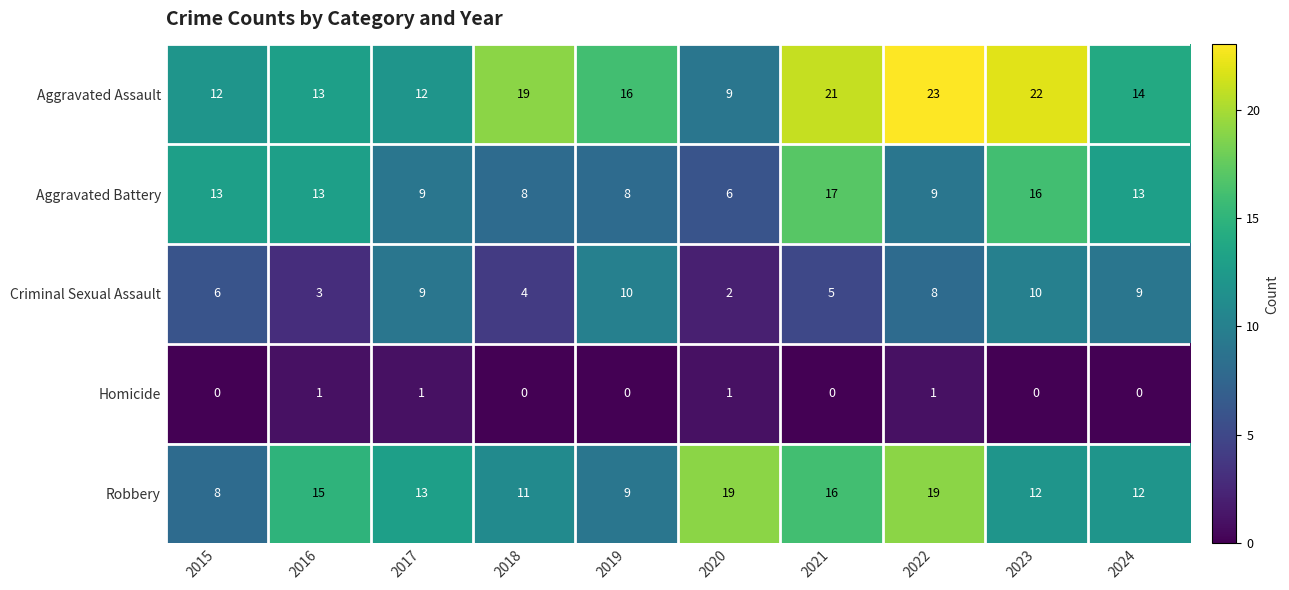

The value of Robbery at 2024 is 7. True or false?

False